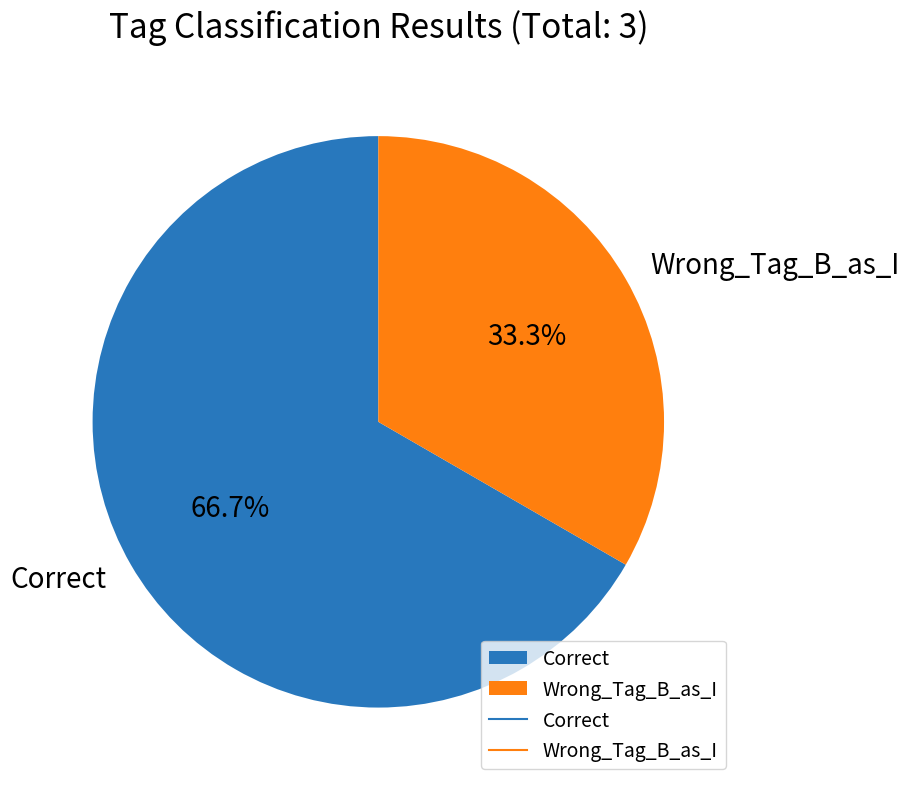

To the nearest percent, what is the difference between the Wrong_Tag_B_as_I and Correct slice percentages?

33%